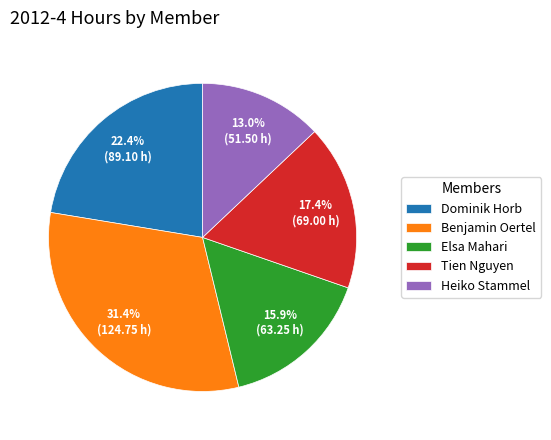

To the nearest percent, what is the combined percentage of Heiko Stammel and Dominik Horb?

35%